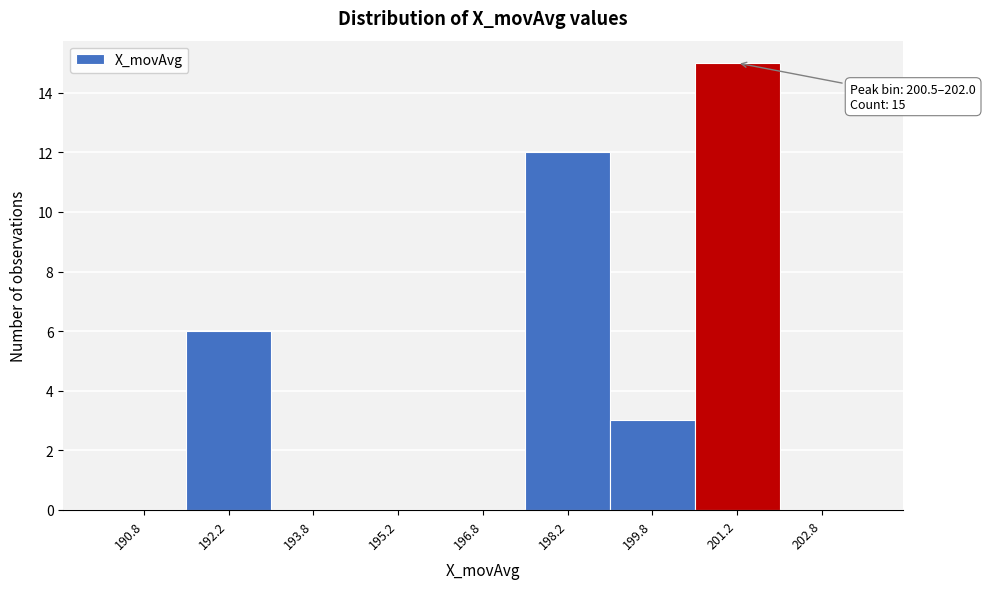

Which range on the x-axis has the tallest bar?

200.5 to 202.0